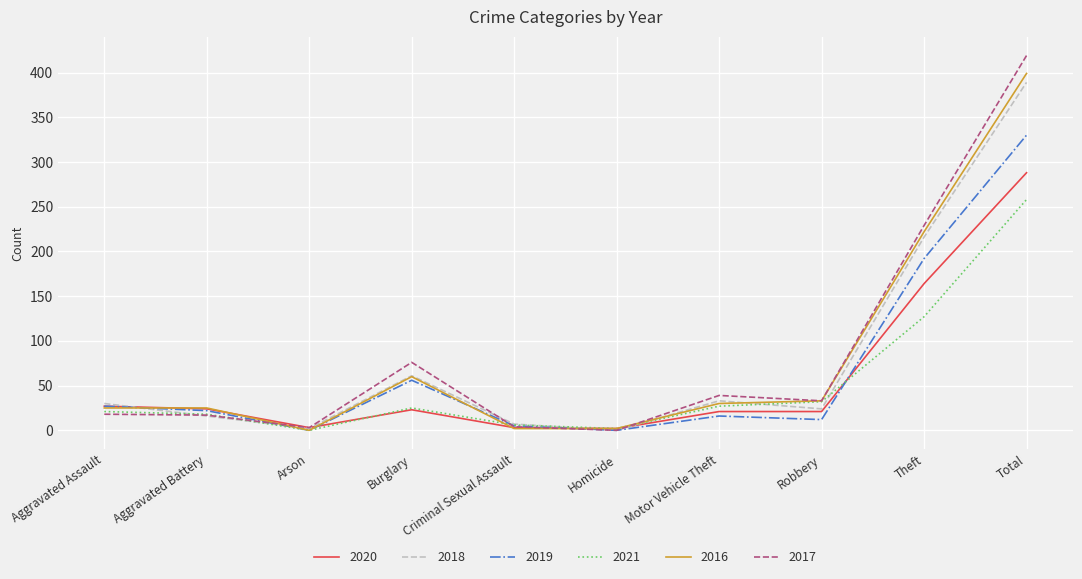

Does the chart have visible grid lines?

Yes